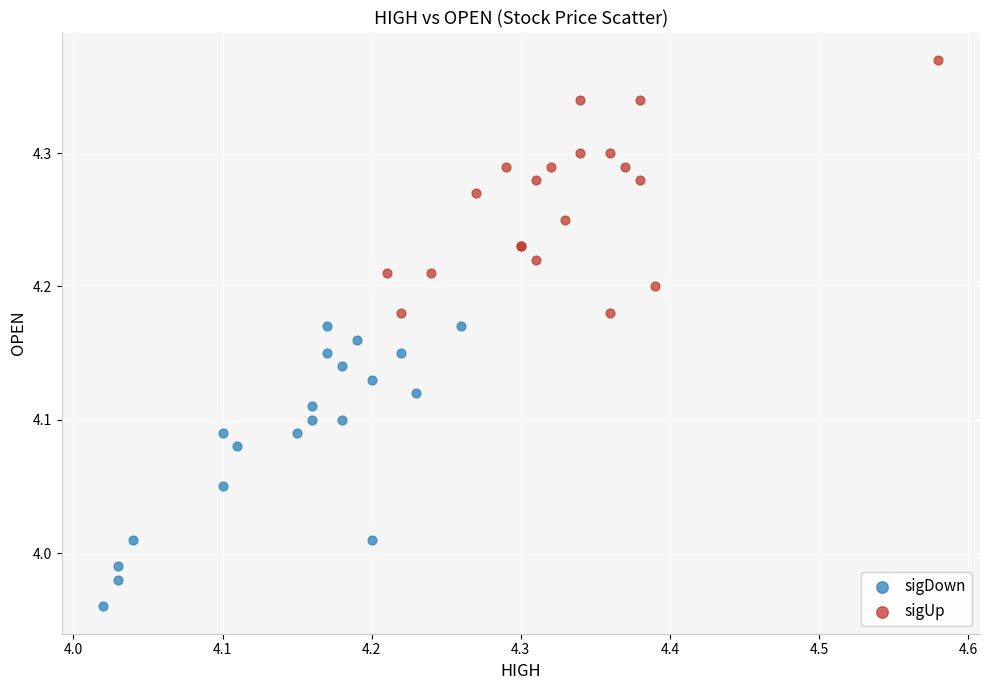

Which series contains the highest Y value?

sigUp